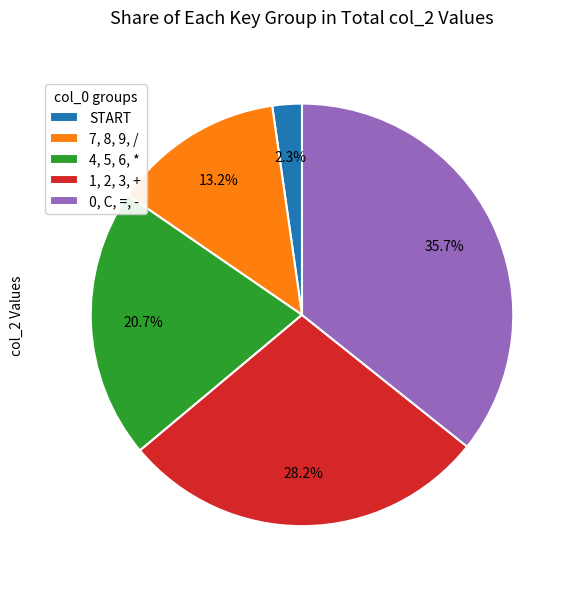

What portion of the pie excludes 1, 2, 3, +?

71.8%